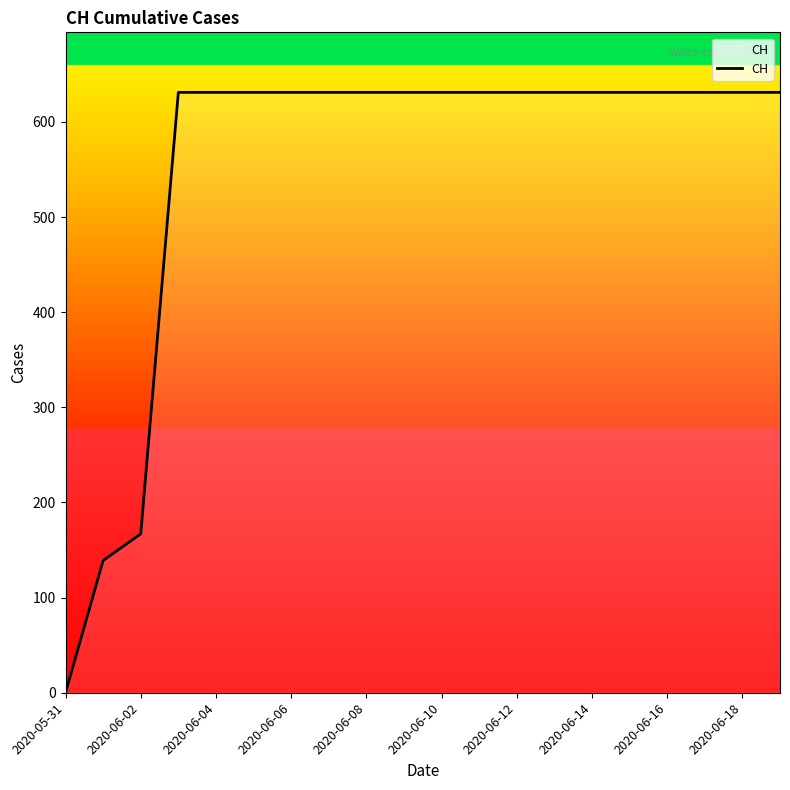

What is the difference between the maximum and minimum values?

631